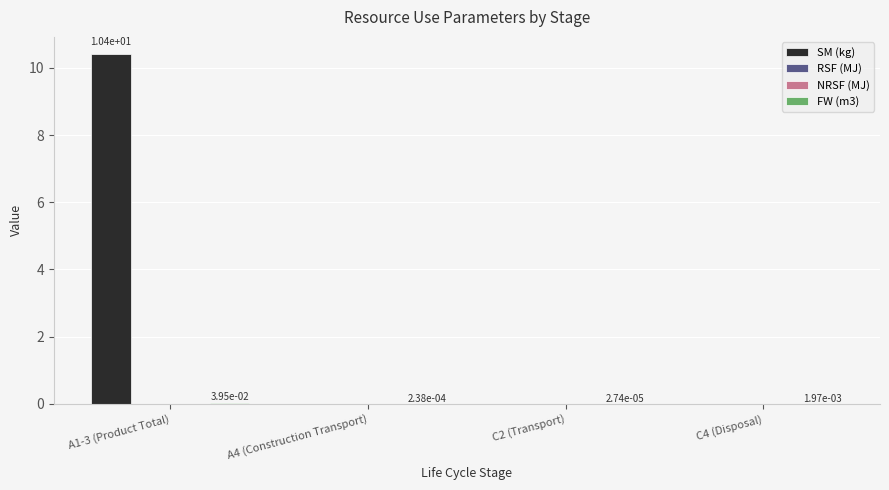

What is the spread (max minus min) of values at A1-3 (Product Total)?

10.4